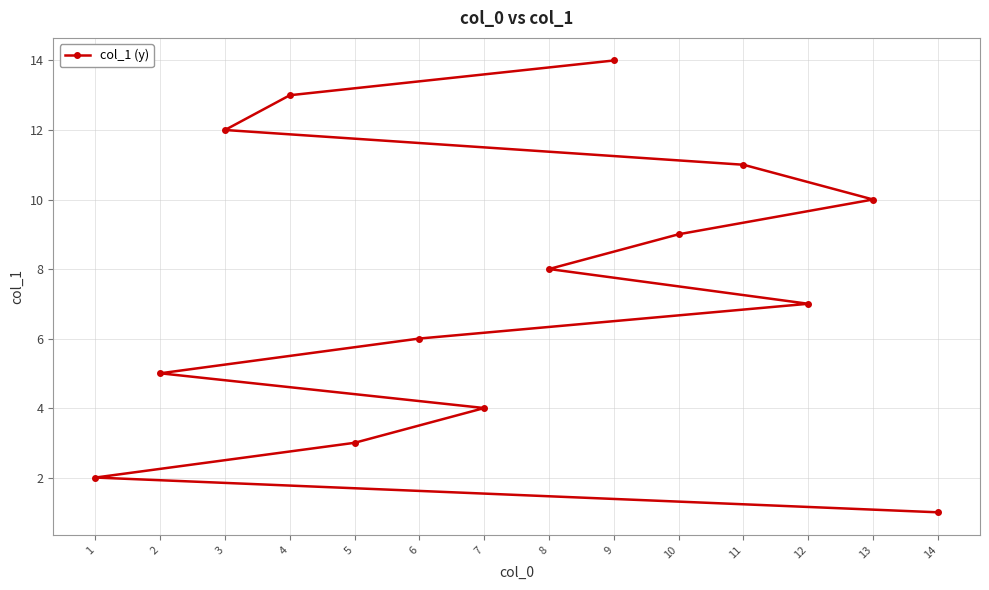

List the labels in order of value, smallest first.

14, 1, 5, 7, 2, 6, 12, 8, 10, 13, 11, 3, 4, 9